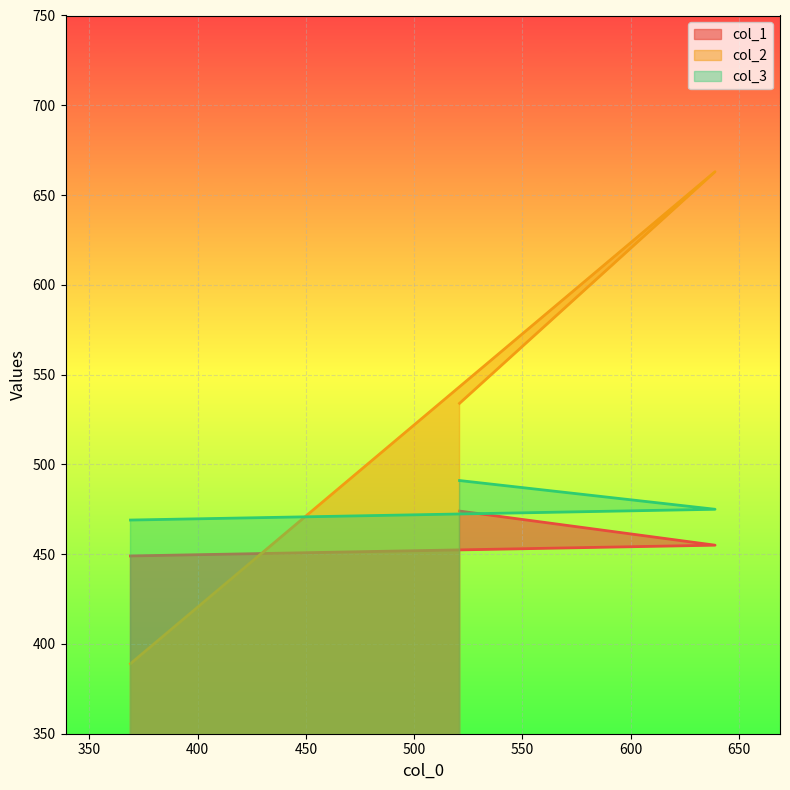

What is the label of the 3rd point from the right?

369